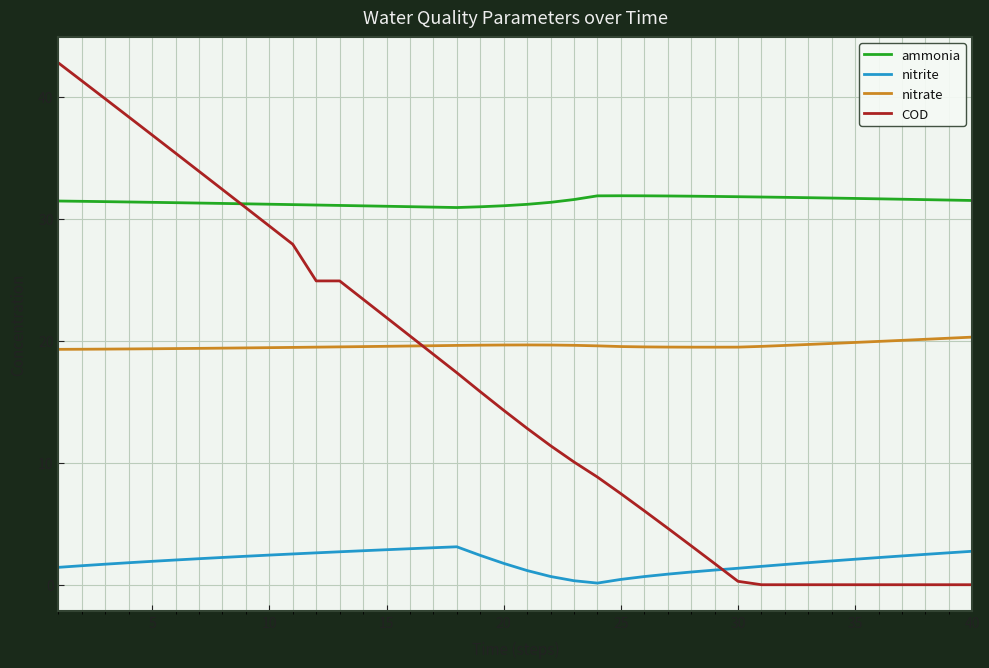

True or false: ammonia and nitrite cross at least once.

False